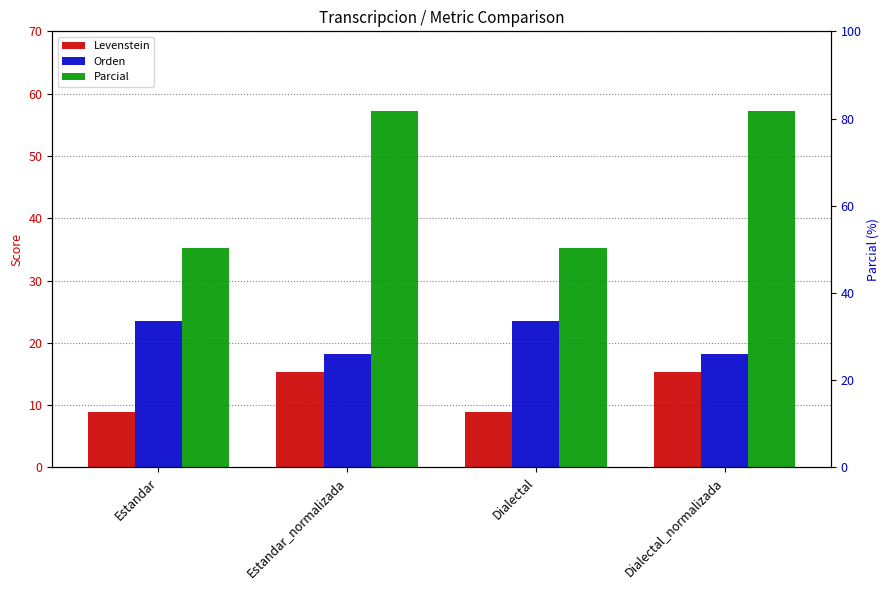

Are the bars grouped side by side (vs. stacked)?

Yes